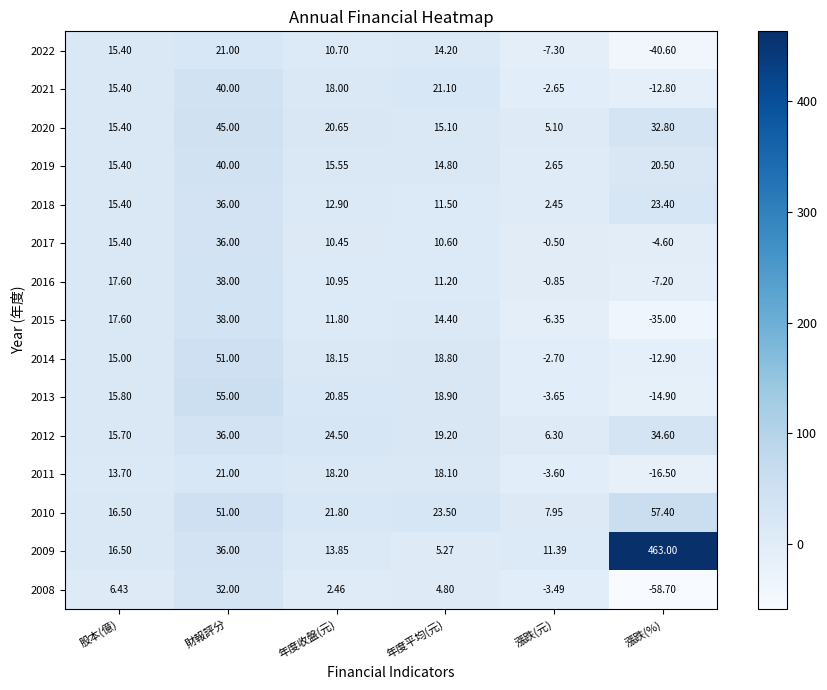

Between 財報評分 and 年度收盤(元), which series saw the biggest shift?

2013